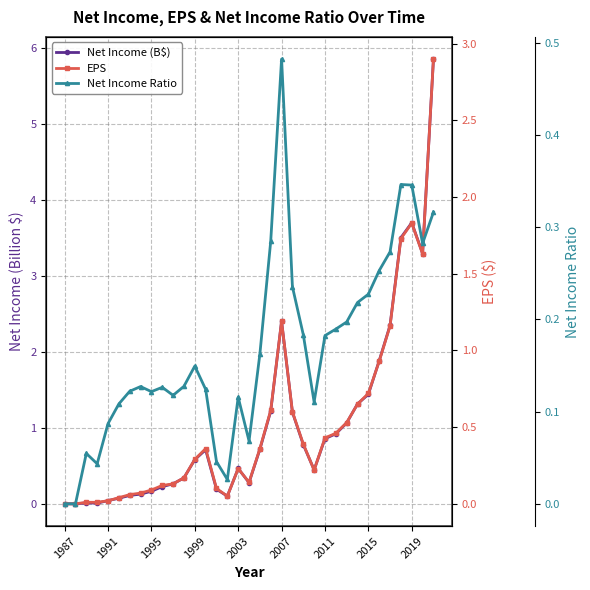

What are all the series names shown in the legend?

Net Income (B$), EPS, Net Income Ratio